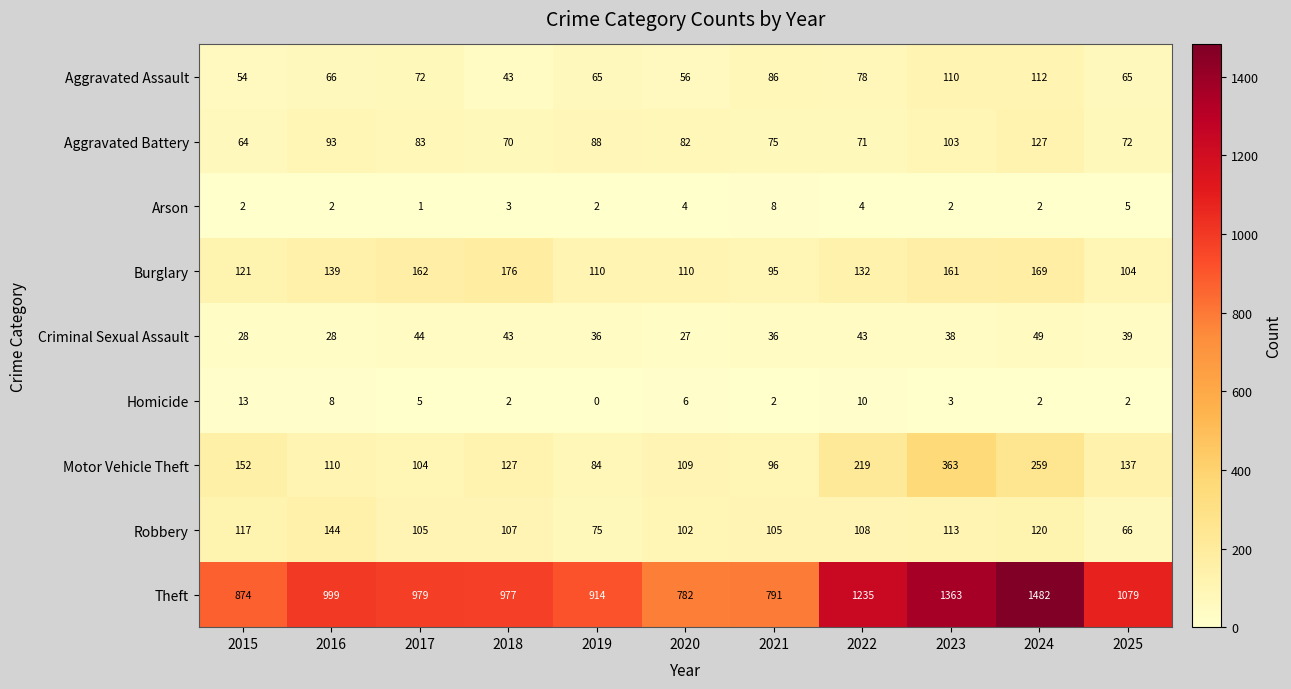

Between 2016 and 2022, which series saw the biggest shift?

Theft